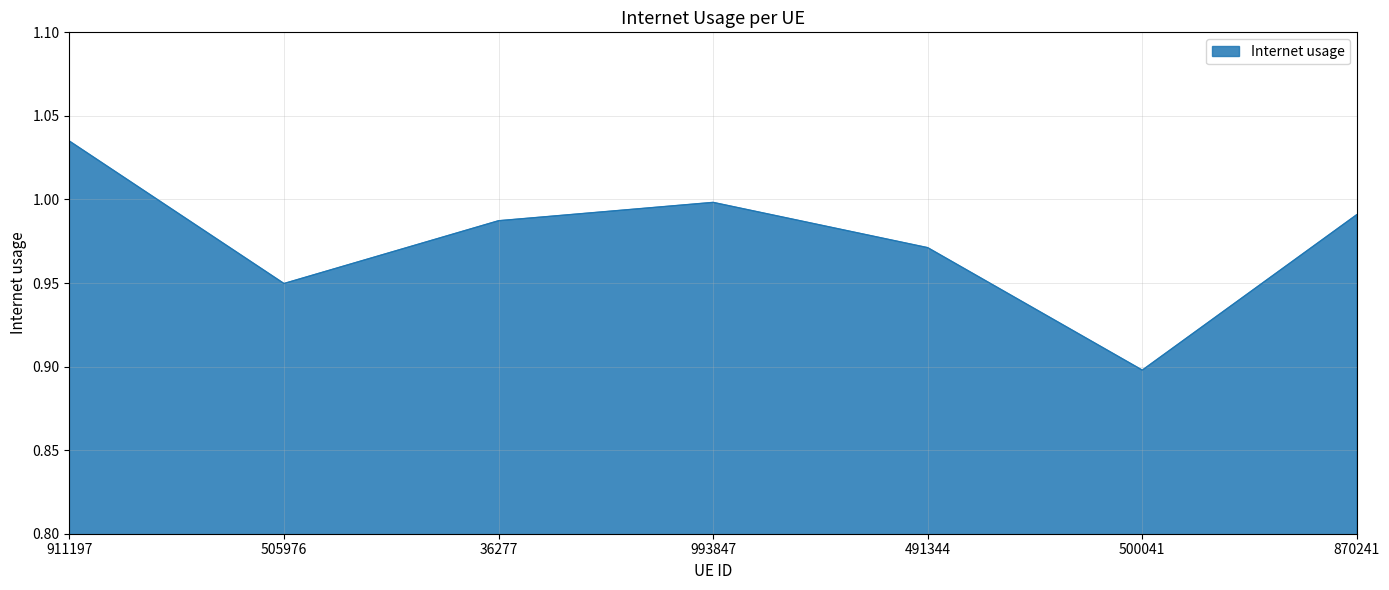

At which label is the value closest to 0?

500041